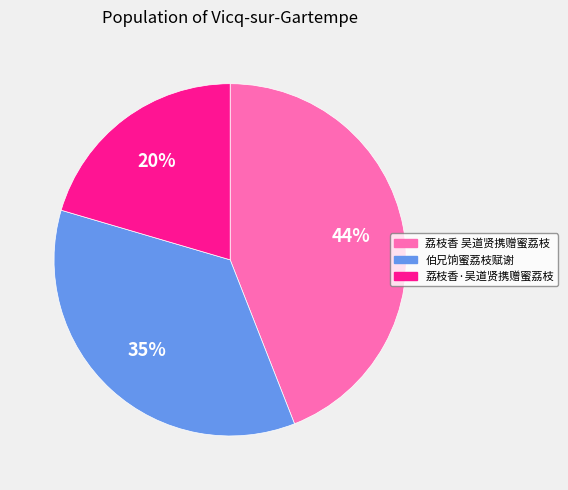

Is 荔枝香·吴道贤携赠蜜荔枝 the majority of the pie?

No